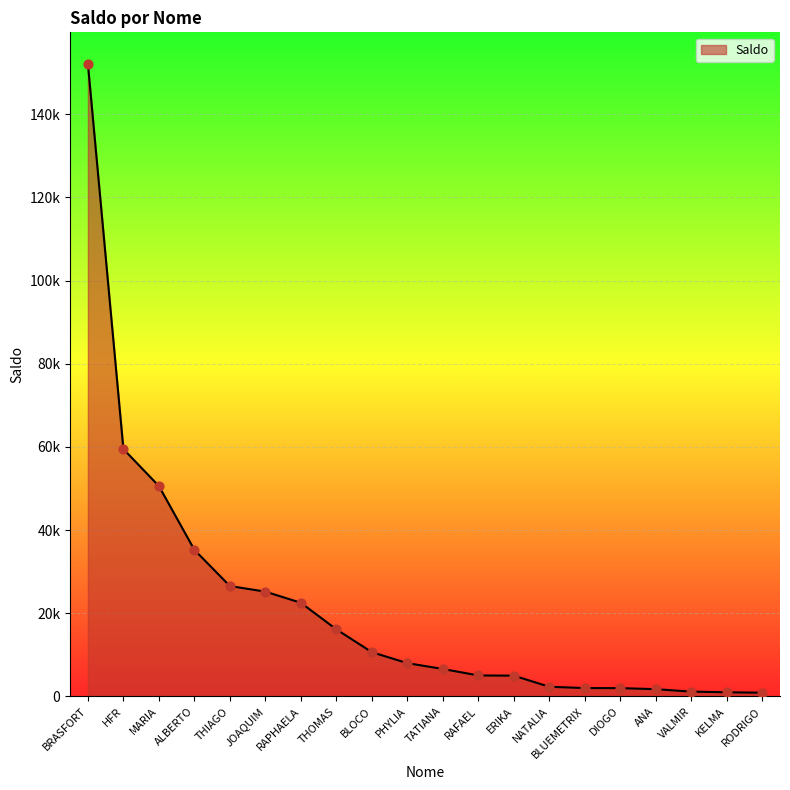

What is the change in value from NATALIA to DIOGO?

-331.0